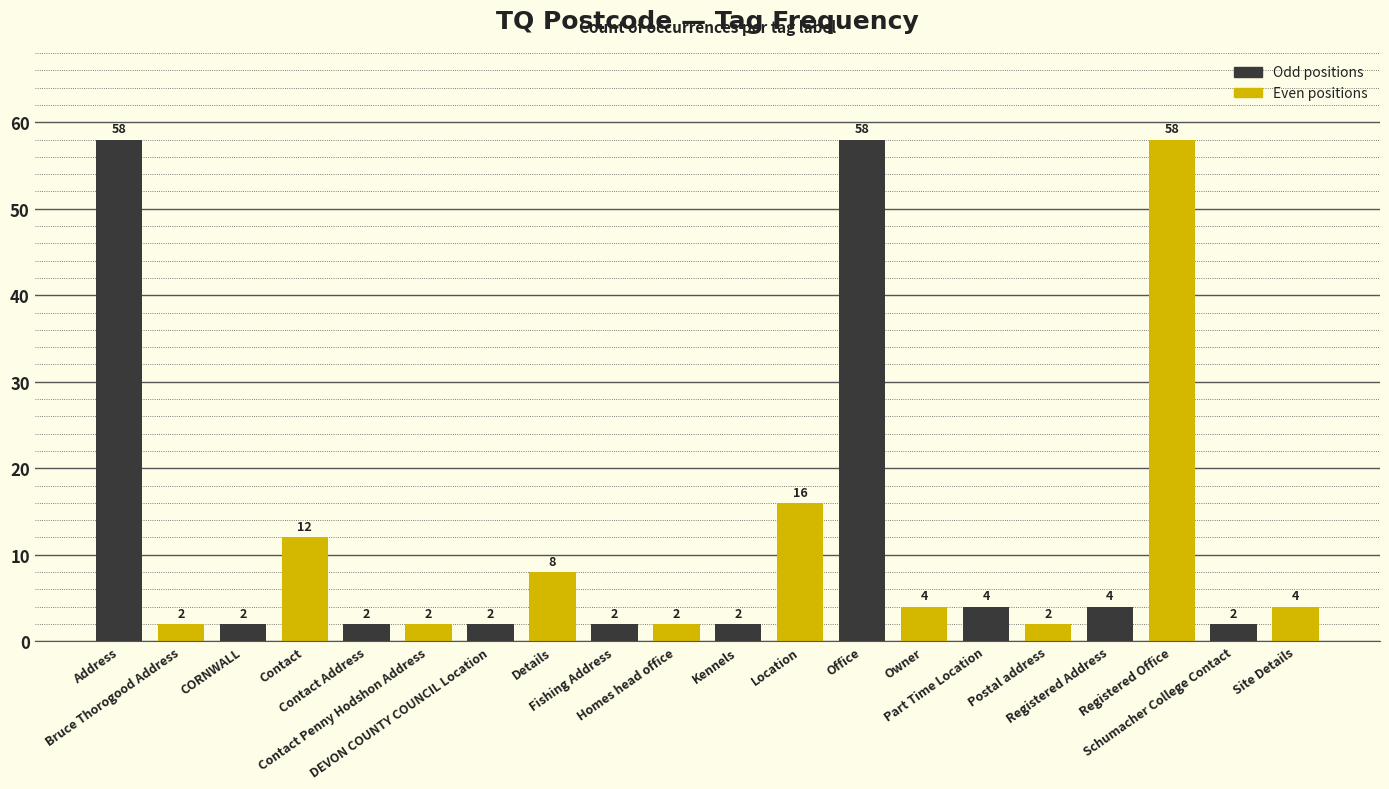

At which label is the value closest to 30?

Location